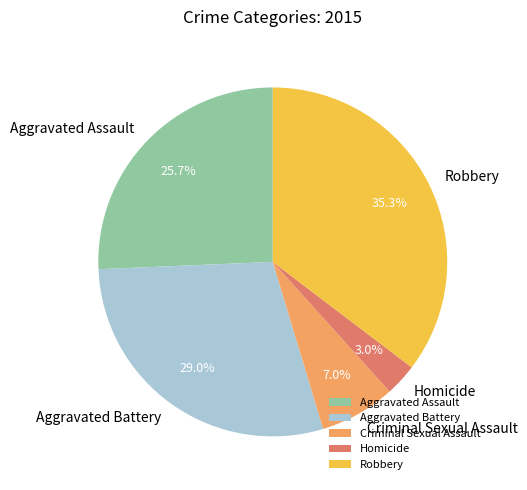

How many segments does this pie chart have?

5